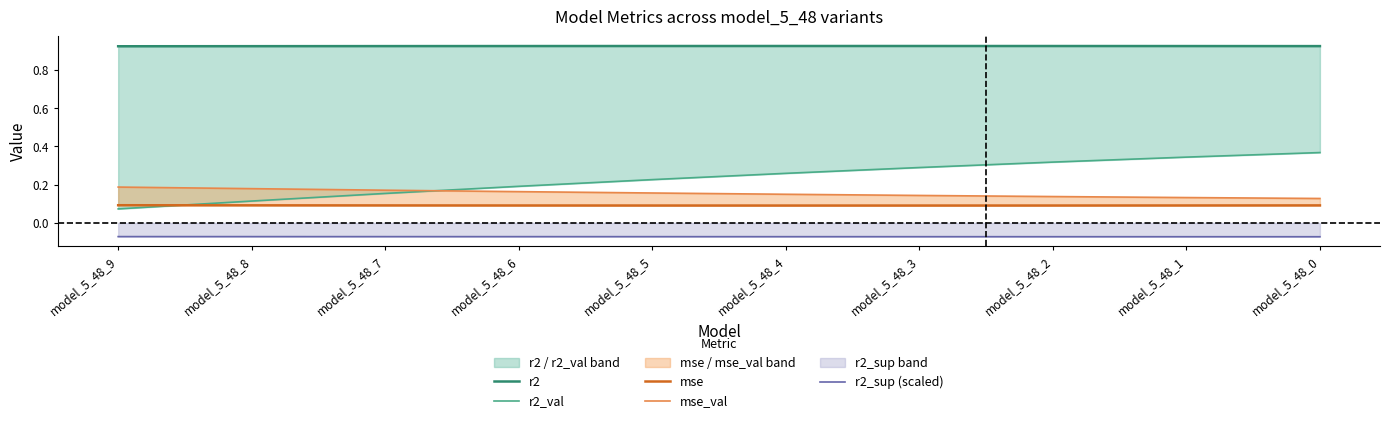

What is the sum of the mse values at model_5_48_1 and model_5_48_8?

0.2